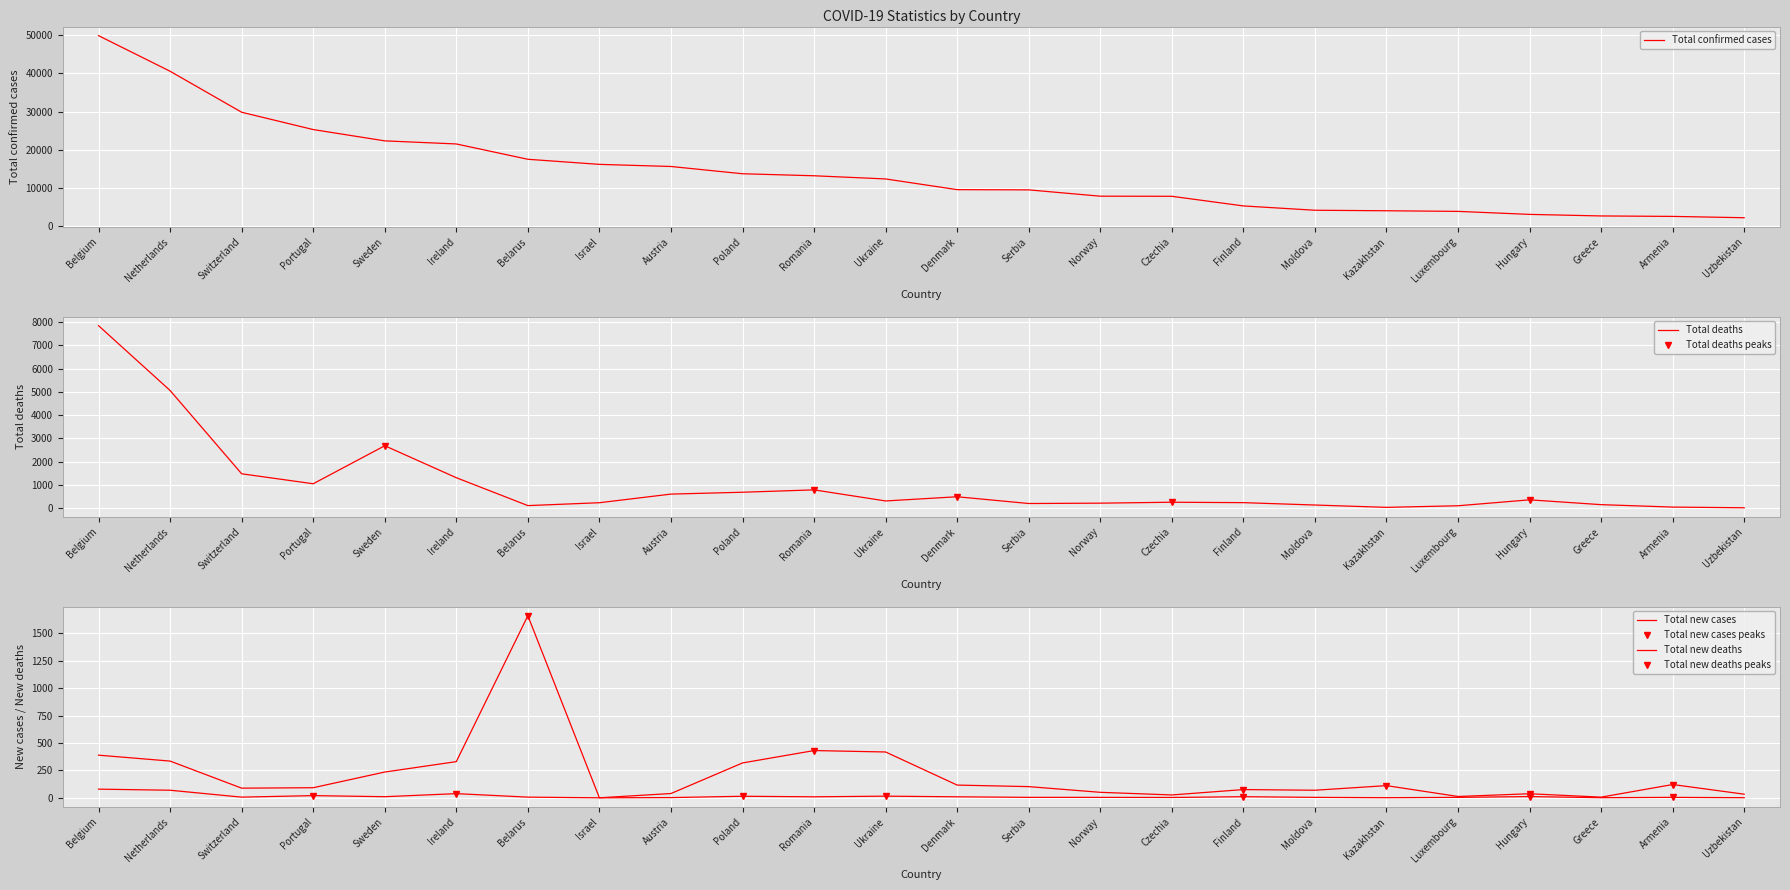

Which series has the largest range (max minus min)?

Total confirmed cases